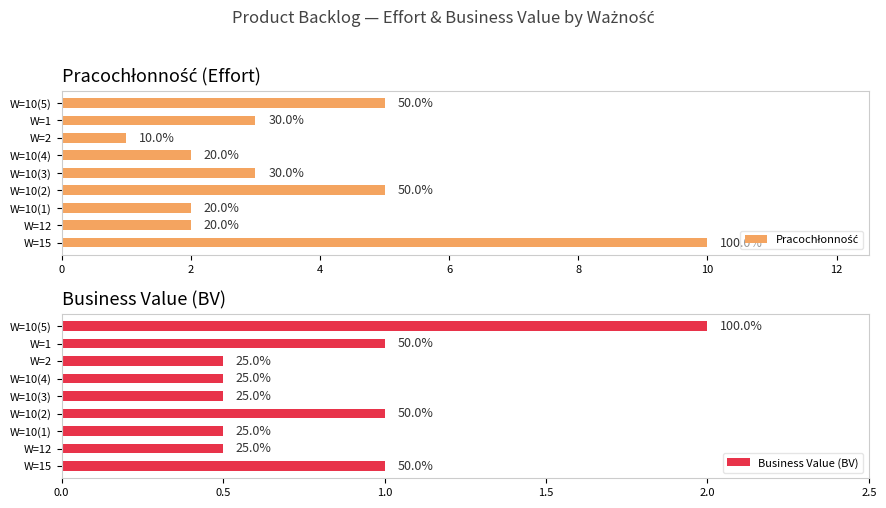

How many bars are there in each group?

2